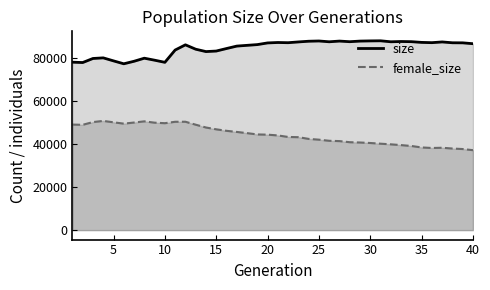

Reading left to right, what are all the values shown in this chart?

size: 78209	78041	79931	80215	78816	77457	78630	80060	79134	78140	83859	86288	84252	83141	83393	84563	85696	86050	86393	87174	87372	87276	87637	87962	88078	87706	88033	87744	88029	88115	88163	87706	87834	87756	87421	87296	87633	87245	87213	86810
female_size: 49146	49047	50316	50863	50205	49586	50102	50653	50035	49794	50455	50471	49097	47787	46943	46247	45725	45169	44554	44452	44099	43382	43280	42484	42122	41600	41456	40939	40800	40571	40245	39950	39587	39180	38502	38248	38353	37994	37755	37228